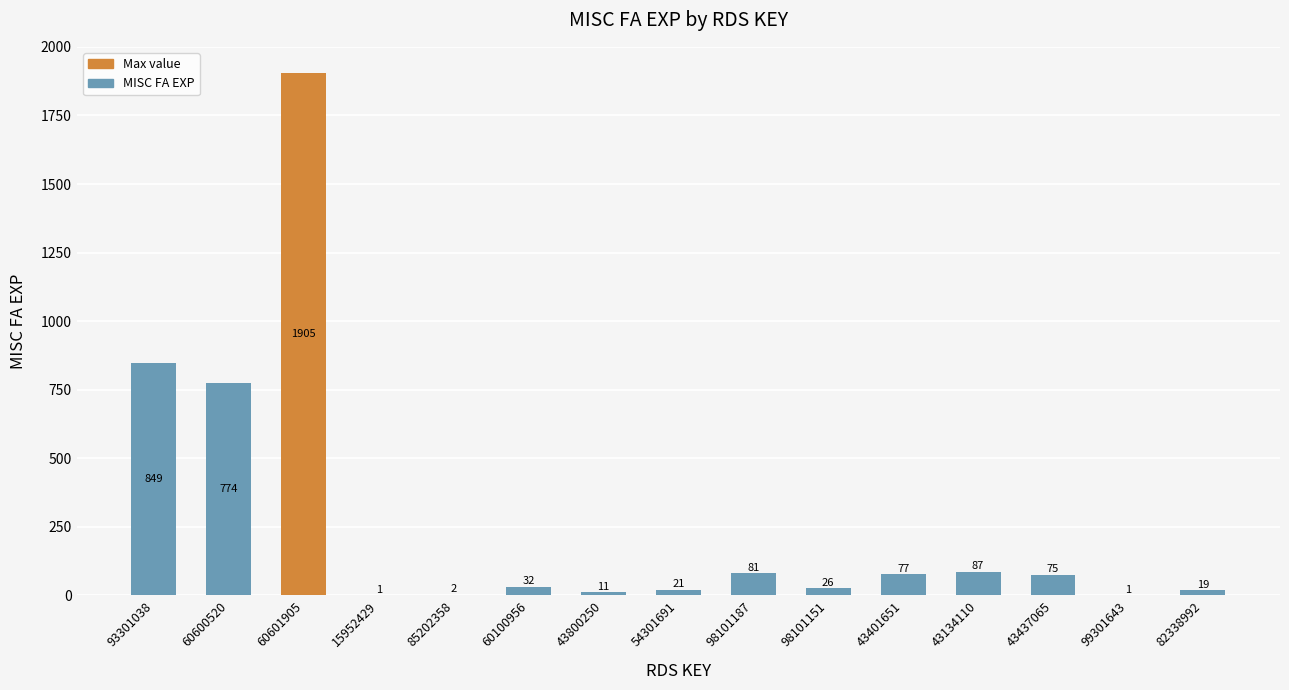

What is the average value?

264